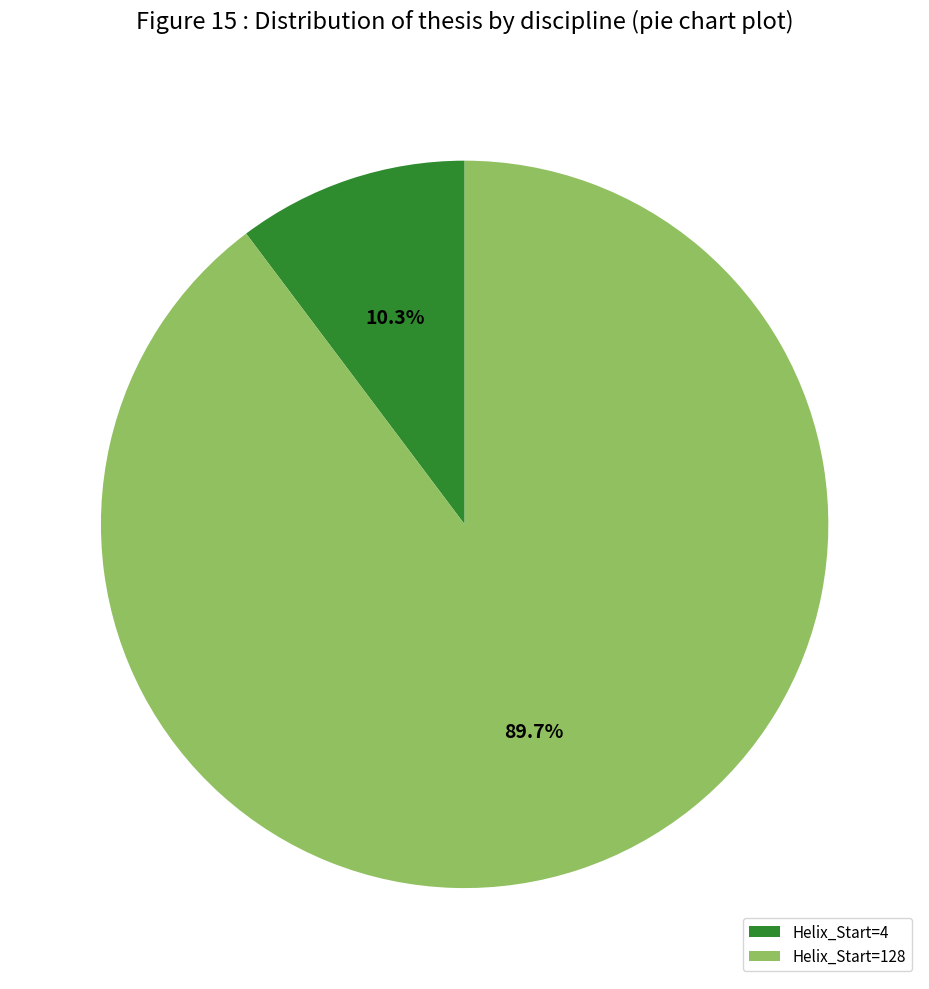

Is there a majority slice in this chart?

Yes